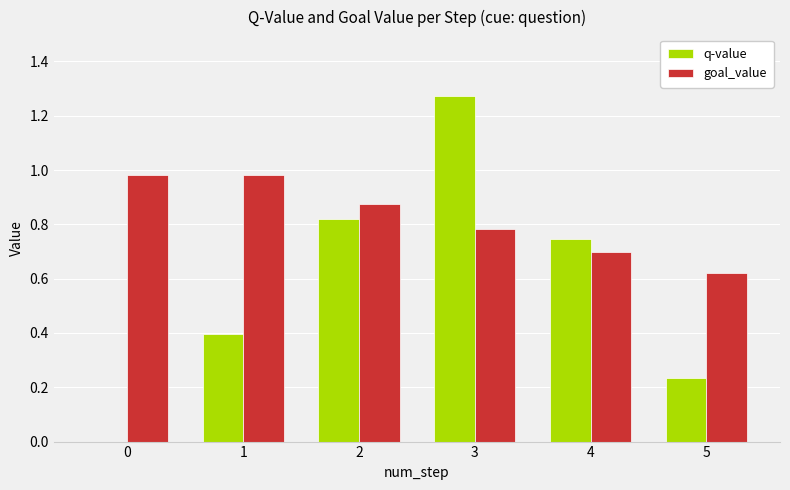

At which label is goal_value closest to 0?

5